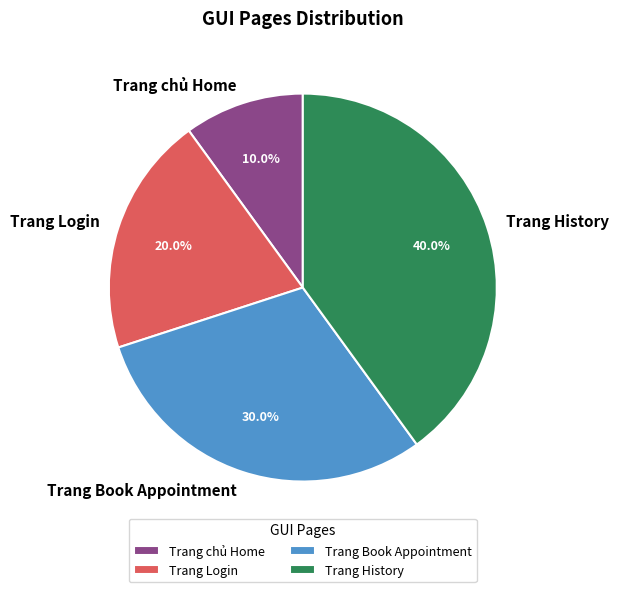

Count the number of slices in the pie.

4